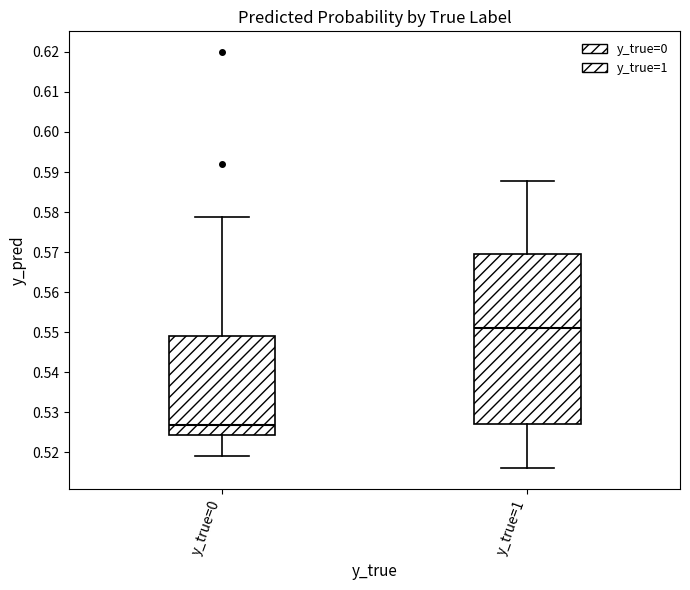

Reading left to right, transcribe this box plot: for each box, give where its median line is, the range the box spans, and where its two whiskers end, as read against the y-axis. The values are not printed on the chart, so give them approximately, as read against the axis.

y_true=0: median 0.527, box 0.524 to 0.549, whiskers 0.519 to 0.579
y_true=1: median 0.551, box 0.527 to 0.570, whiskers 0.516 to 0.588